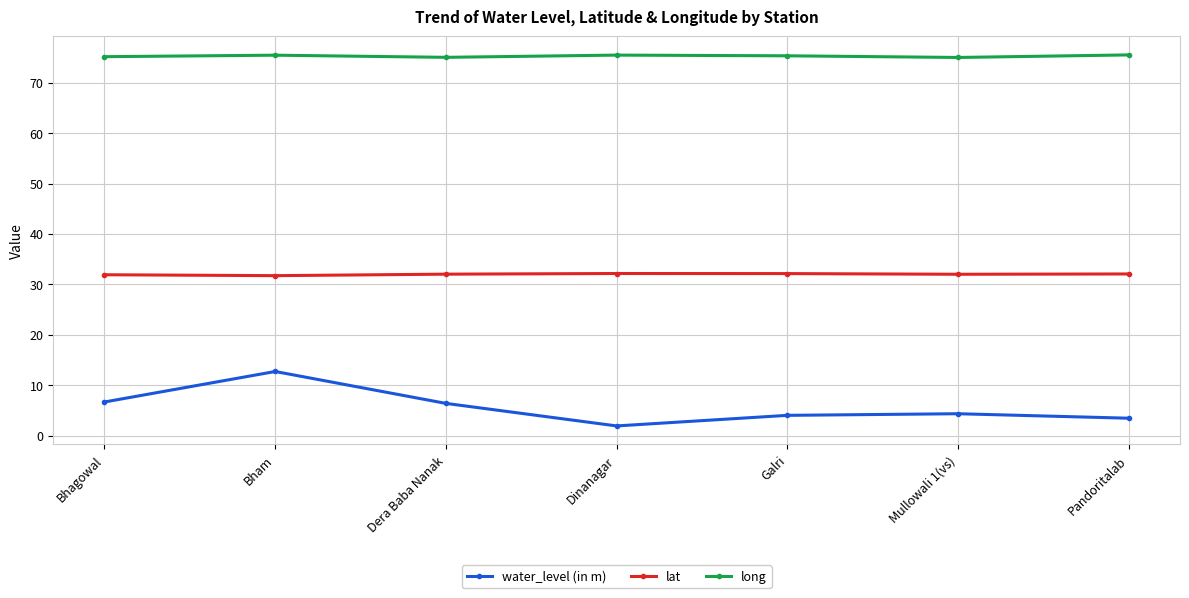

True or false: lat and water_level (in m) cross at least once.

False